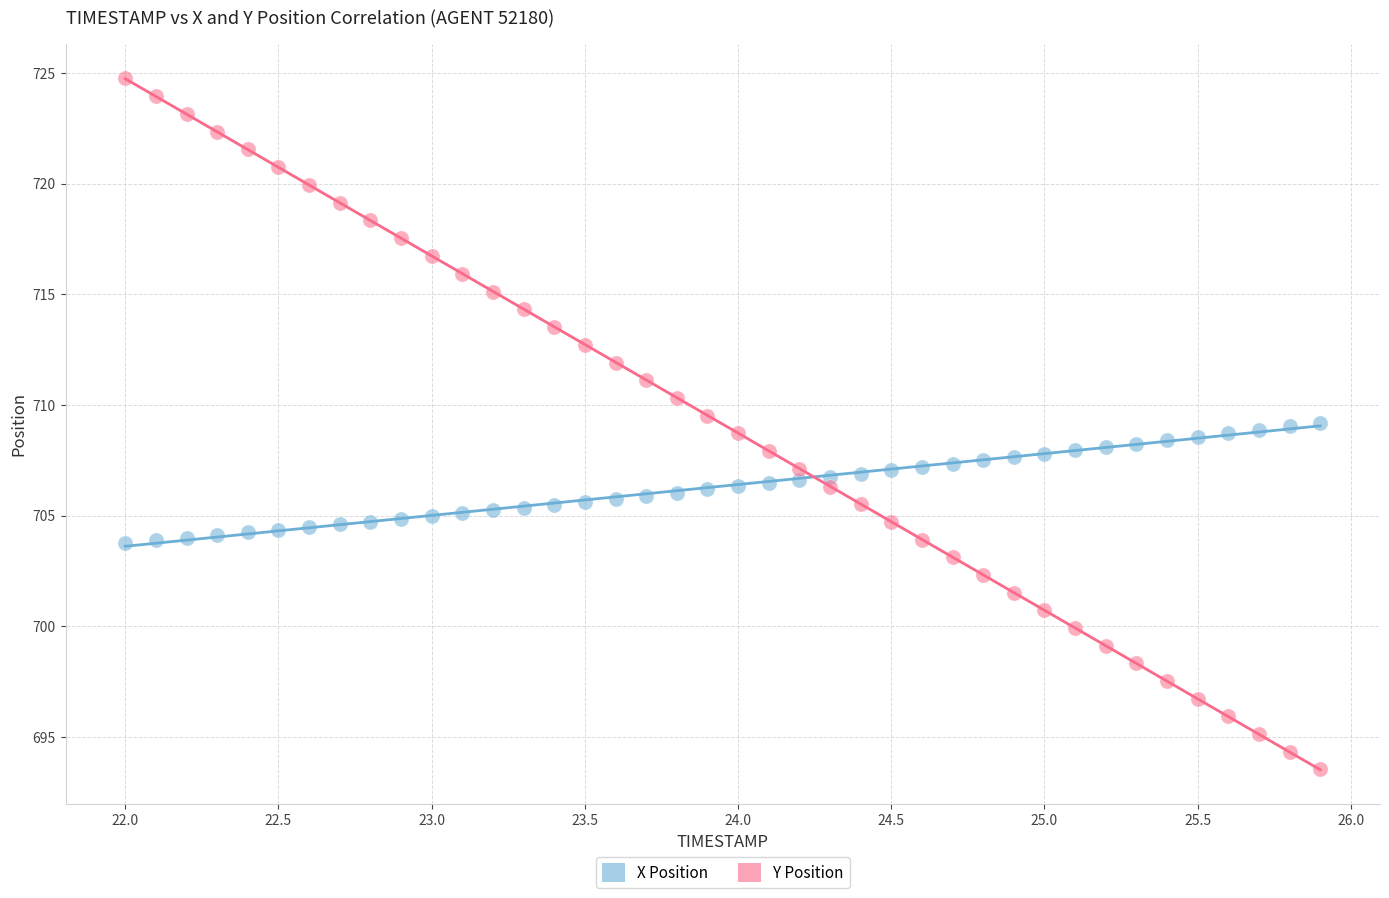

Which series has the largest Y range (max minus min)?

Y Position